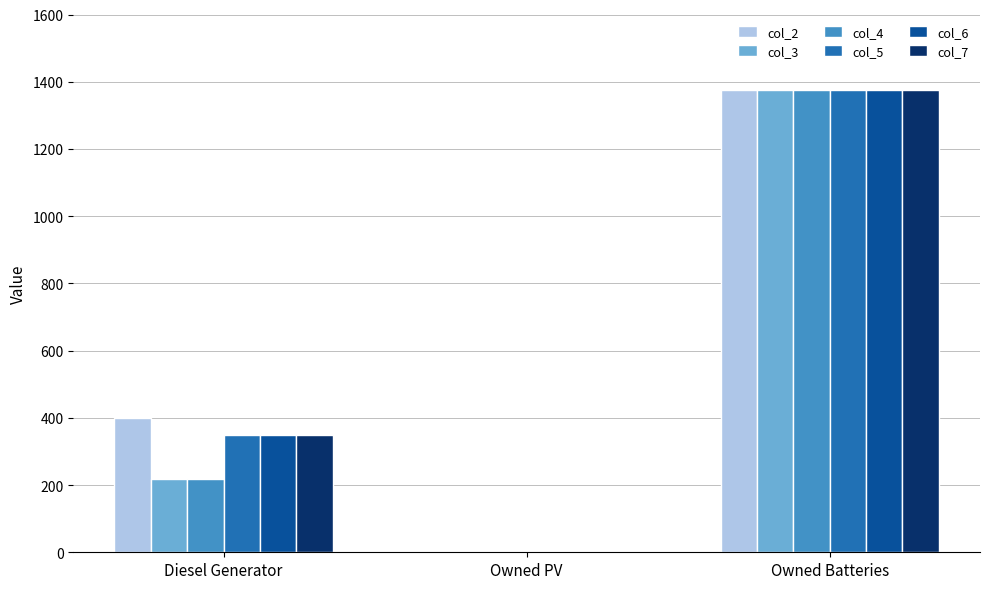

What is the spread (max minus min) of values at Diesel Generator?

183